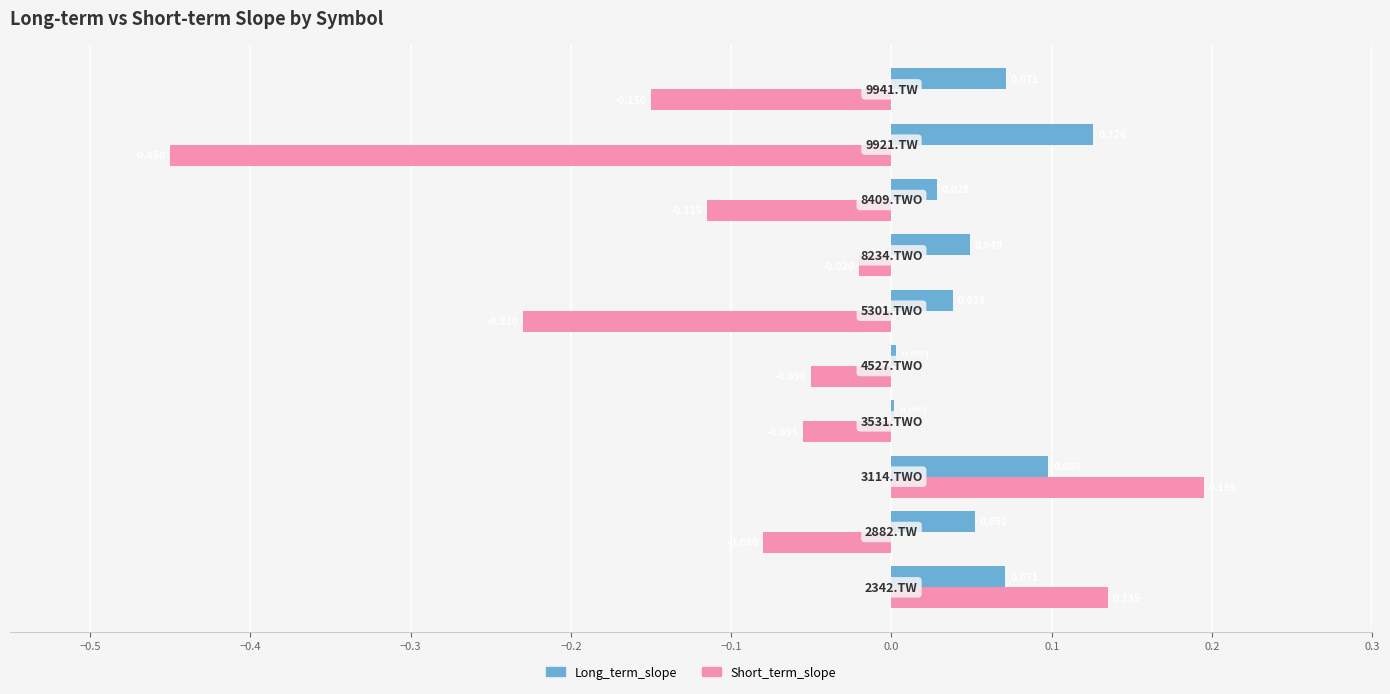

Which series has the largest total across all categories?

Long_term_slope